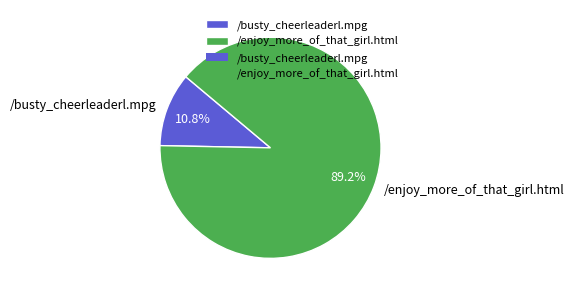

What is the majority slice?

/enjoy_more_of_that_girl.html